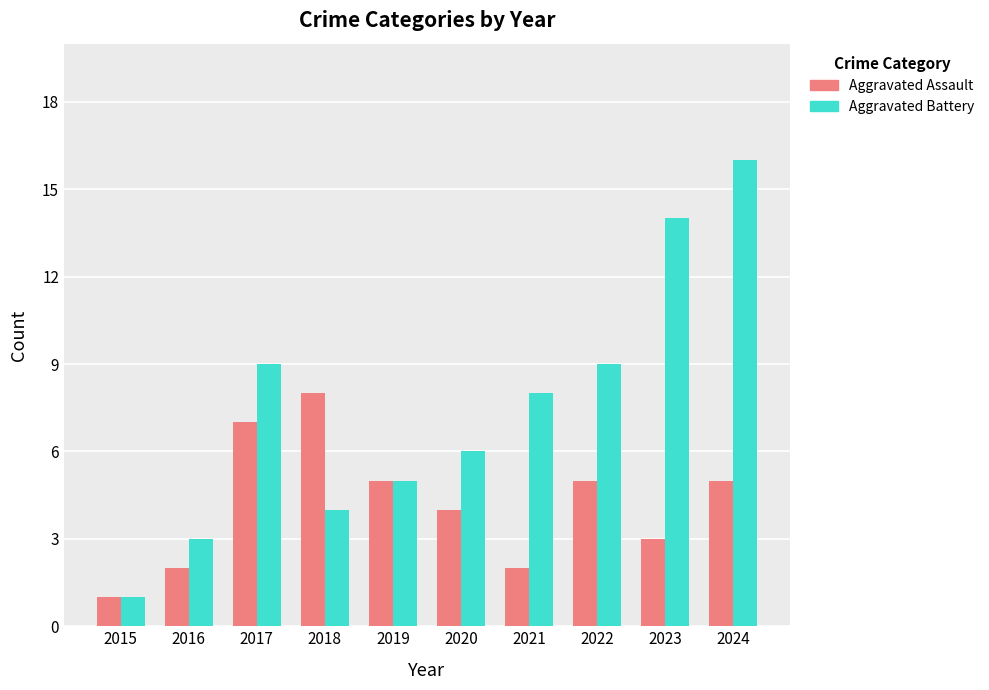

Rank the series by their average value, from lowest to highest.

Aggravated Assault, Aggravated Battery